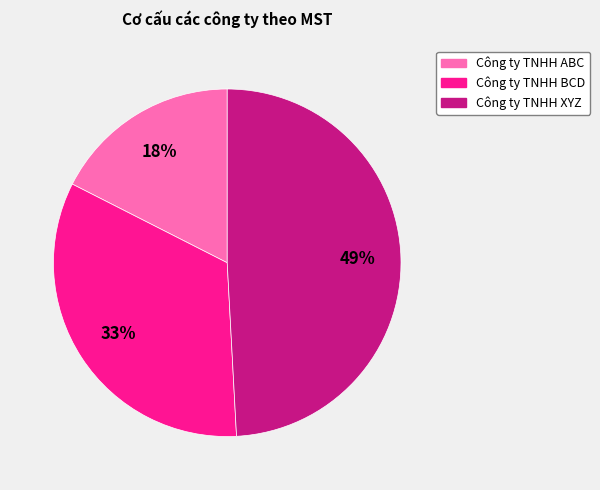

What percentage is the Công ty TNHH ABC slice, to the nearest percent?

18%